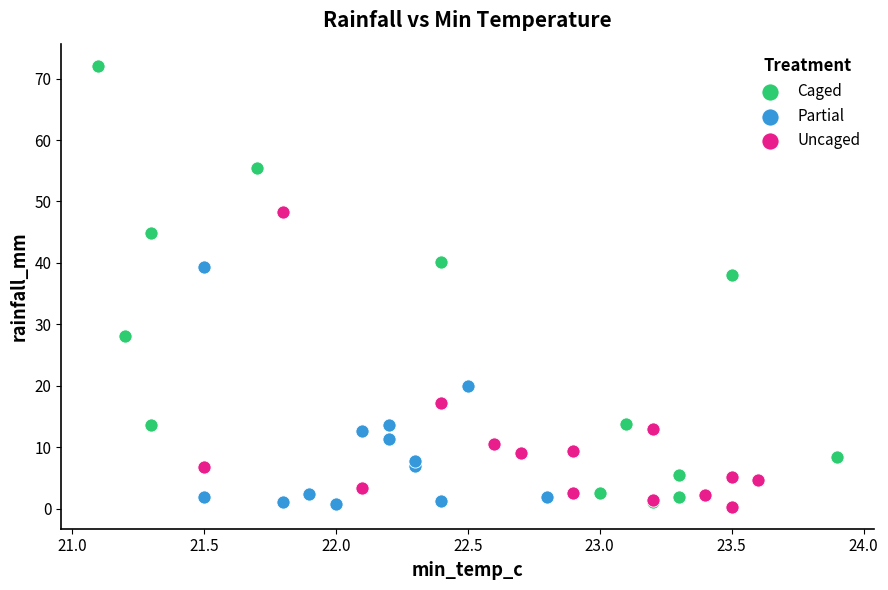

Which series has the widest spread of Y values?

Caged